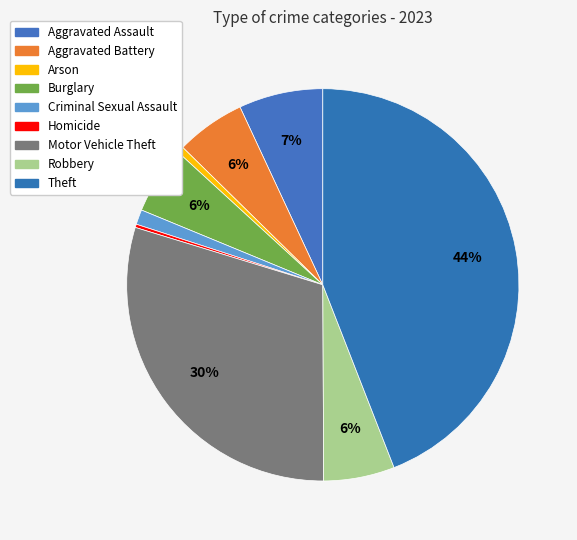

To the nearest percent, what is the difference between the Aggravated Assault and Arson slice percentages?

6%